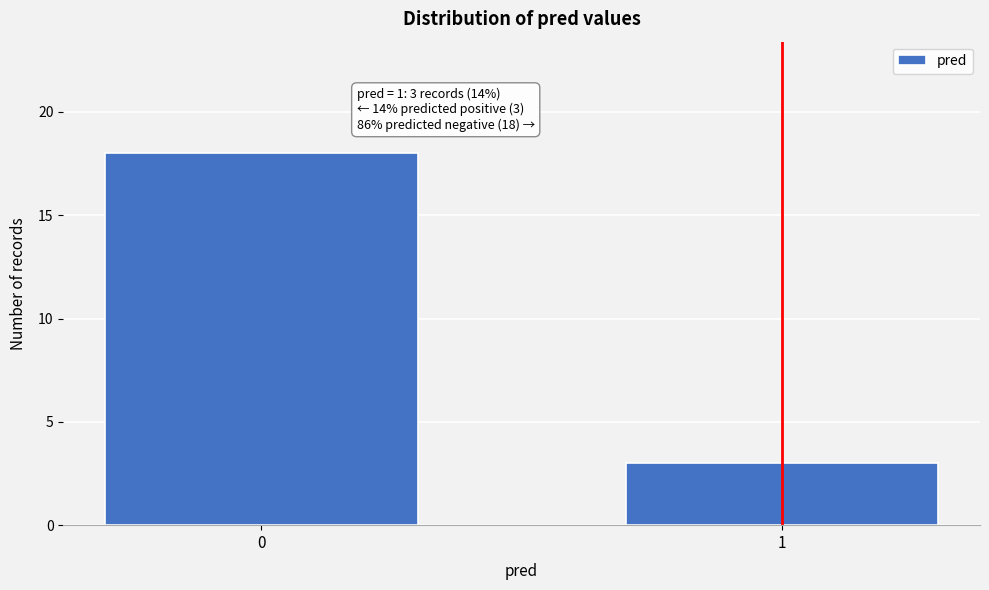

Reading left to right, extract all data points from this chart.

0=18	1=3